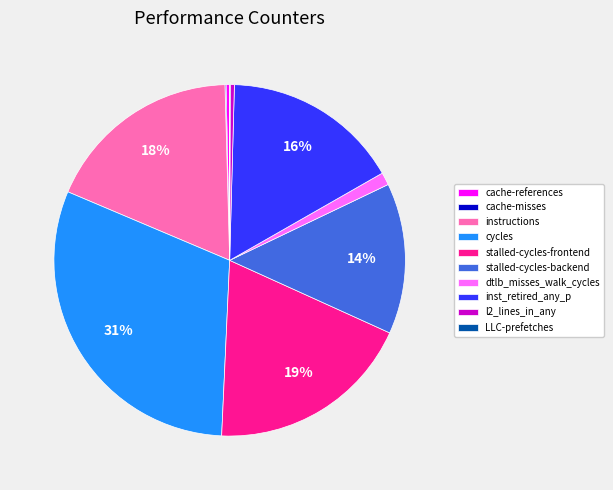

Does stalled-cycles-backend represent more than half of the total?

No